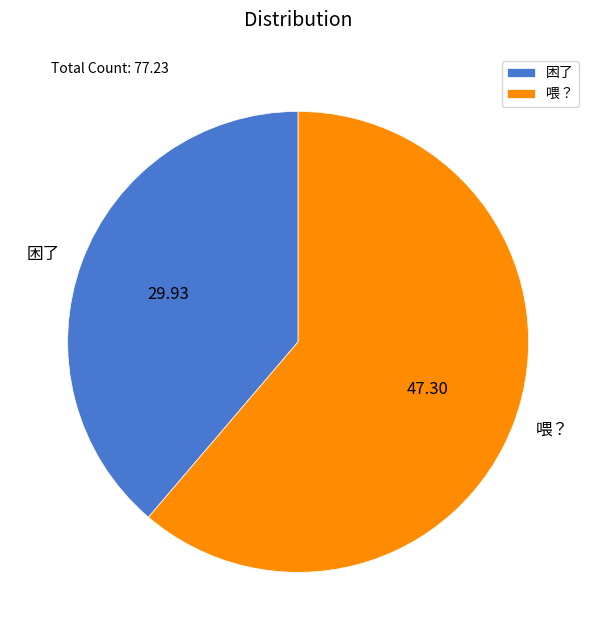

Which category accounts for the majority?

喂？